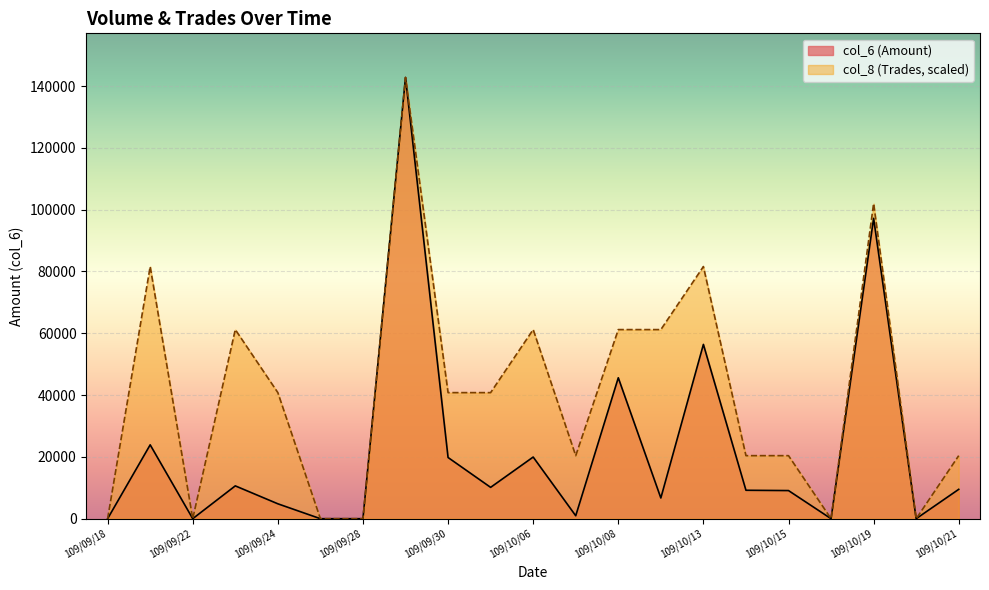

Reading left to right, list all the values displayed in this chart.

col_6: 109/09/18=0.0	109/09/21=23900.0	109/09/22=0.0	109/09/23=10620.0	109/09/24=4820.0	109/09/25=0.0	109/09/28=0.0	109/09/29=142780.0	109/09/30=19800.0	109/10/05=10140.0	109/10/06=19950.0	109/10/07=950.0	109/10/08=45600.0	109/10/12=6700.0	109/10/13=56400.0	109/10/14=9200.0	109/10/15=9100.0	109/10/16=0.0	109/10/19=97200.0	109/10/20=0.0	109/10/21=9500.0
col_8: 109/09/18=0.0	109/09/21=81588.6	109/09/22=0.0	109/09/23=61191.4	109/09/24=40794.3	109/09/25=0.0	109/09/28=0.0	109/09/29=142780.0	109/09/30=40794.3	109/10/05=40794.3	109/10/06=61191.4	109/10/07=20397.1	109/10/08=61191.4	109/10/12=61191.4	109/10/13=81588.6	109/10/14=20397.1	109/10/15=20397.1	109/10/16=0.0	109/10/19=101985.7	109/10/20=0.0	109/10/21=20397.1